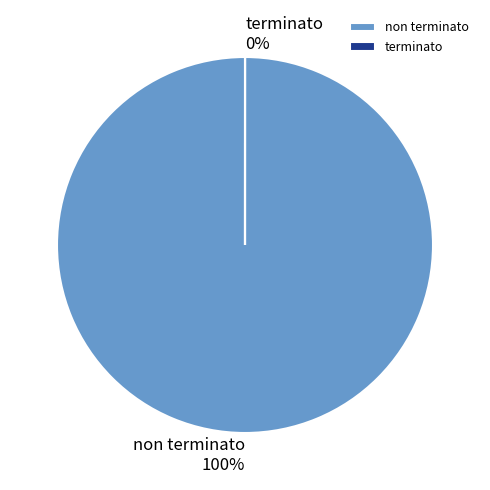

To the nearest percent, what is the difference between the largest and smallest slice percentages?

100%